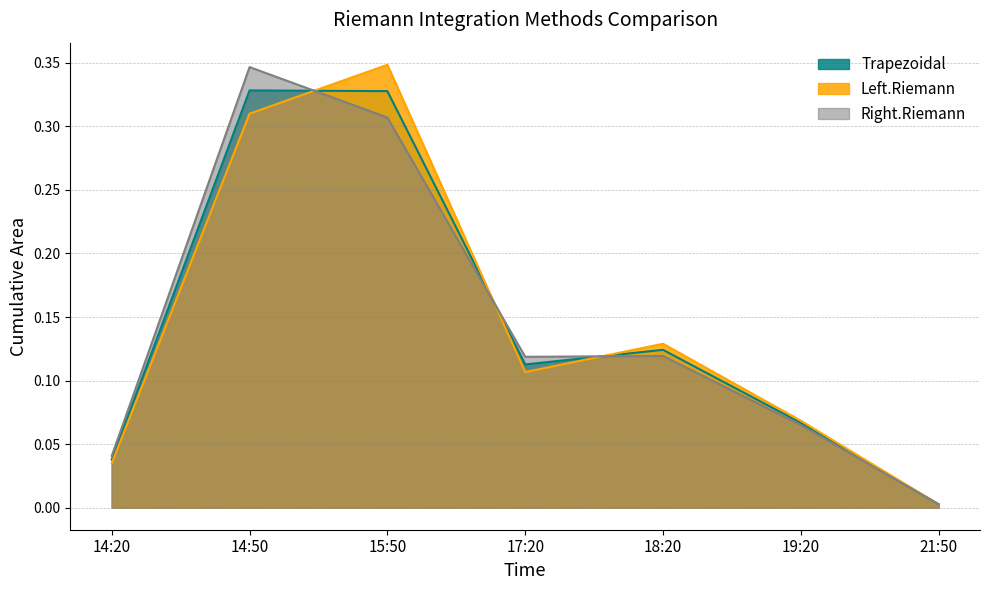

What is the label of the 3rd point from the right?

18:20